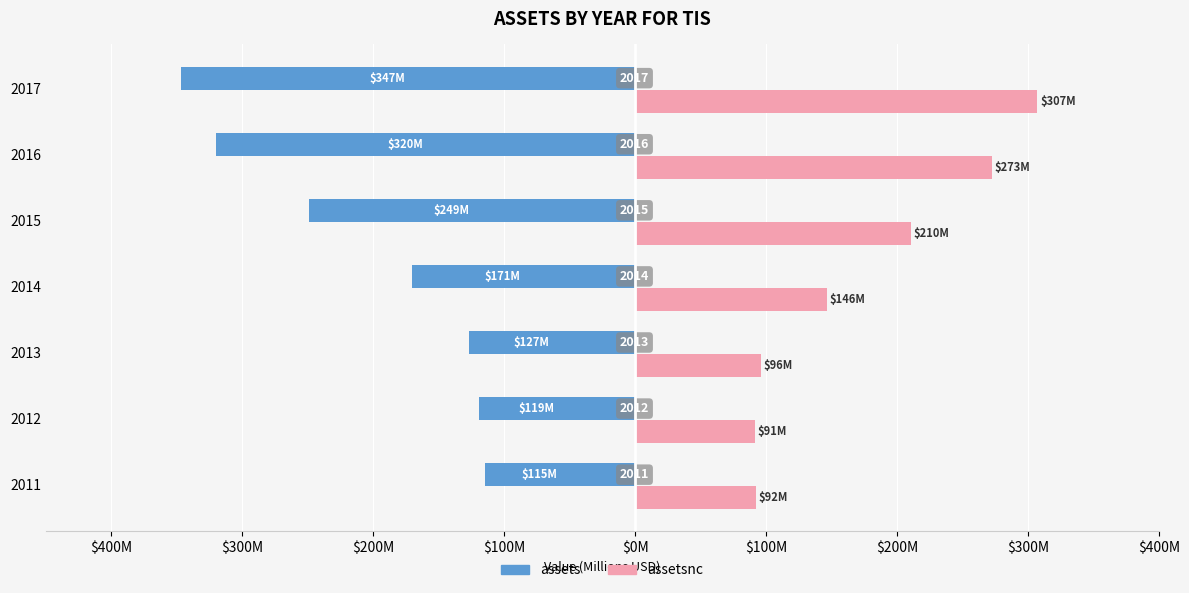

At how many categories does at least one series exceed 144?

4